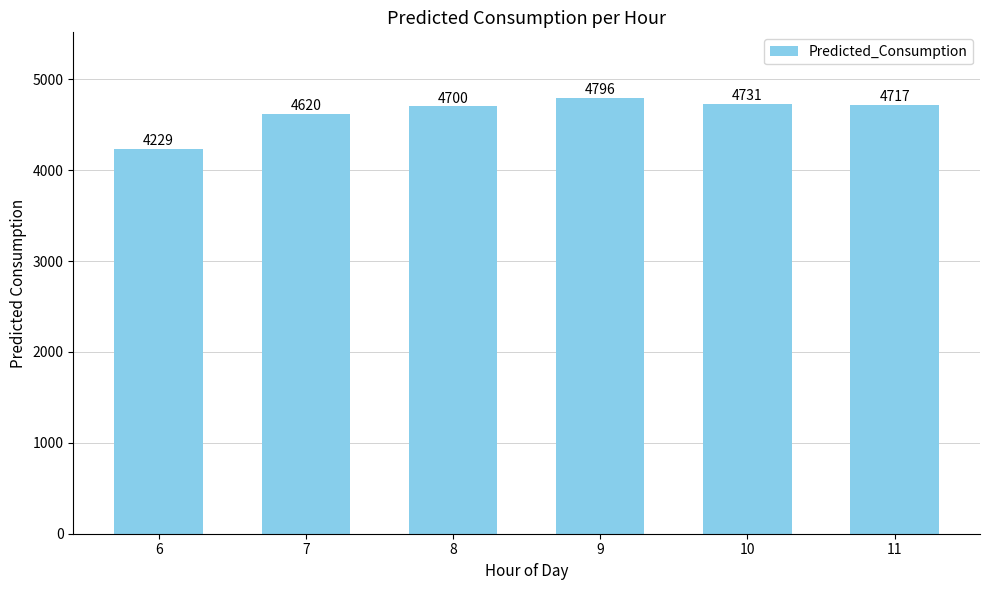

What is the sum of all values?

27793.0